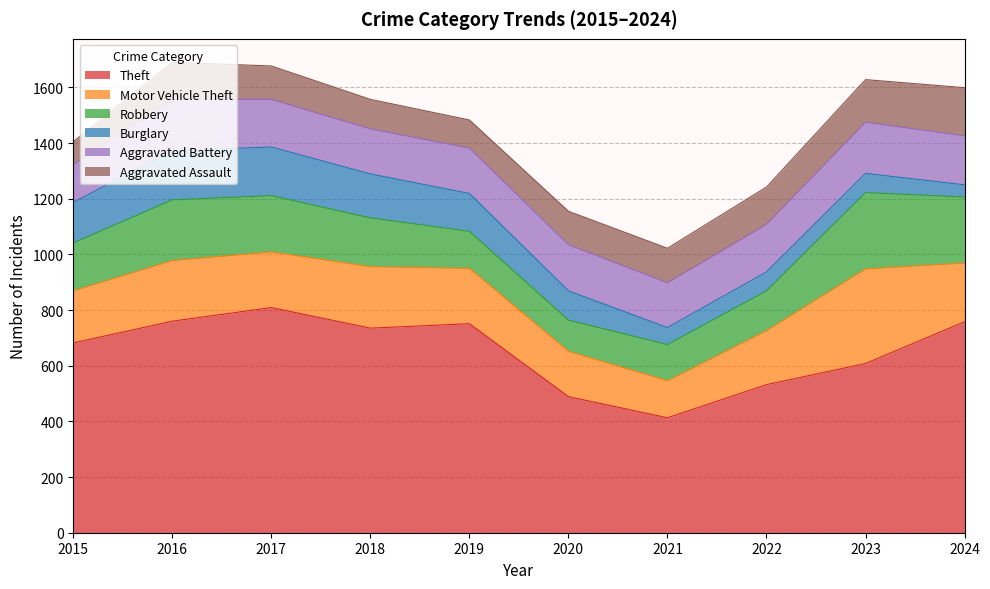

What is the total value across all series at 2022?

1242